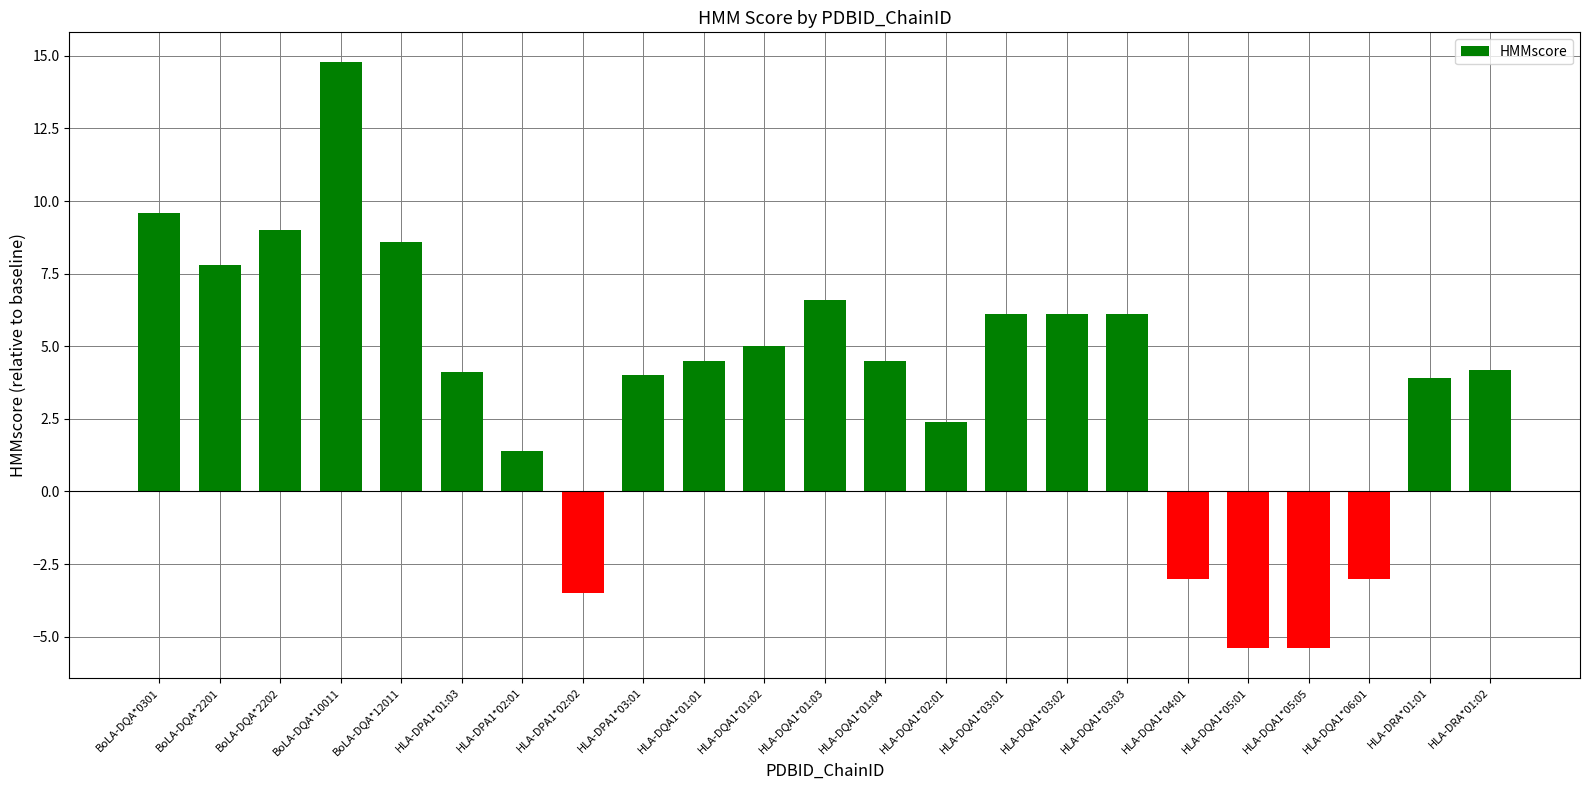

How many negative values are there?

5